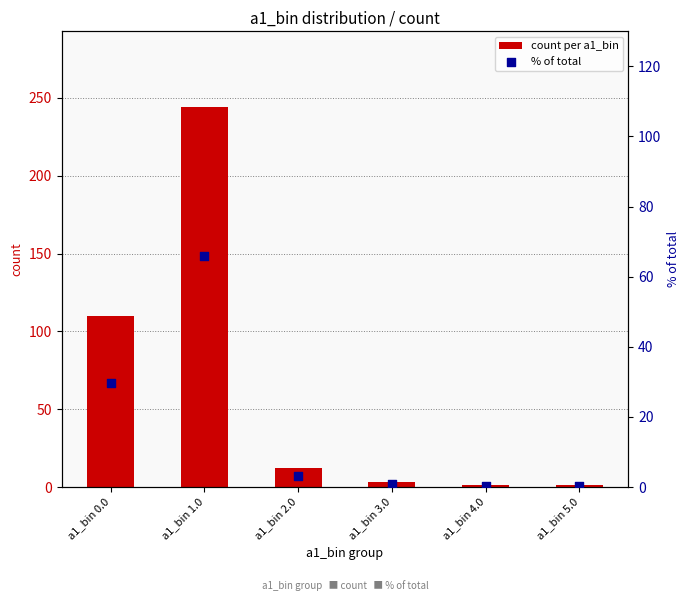

At which category is the sum across all series the highest?

a1_bin 1.0